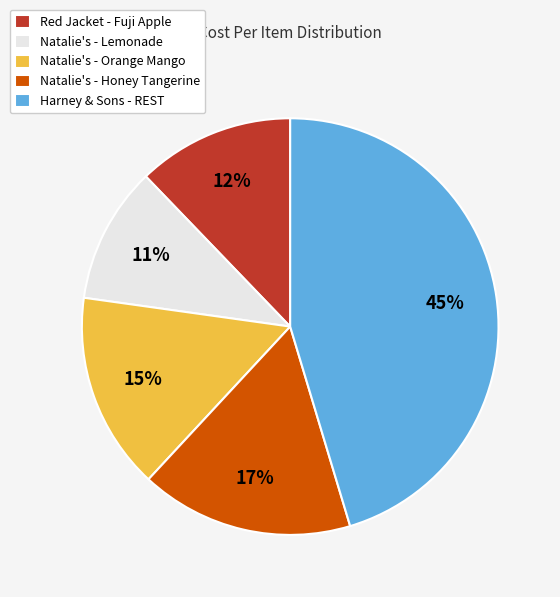

Between Natalie's - Lemonade and Harney & Sons - REST, which is larger?

Harney & Sons - REST